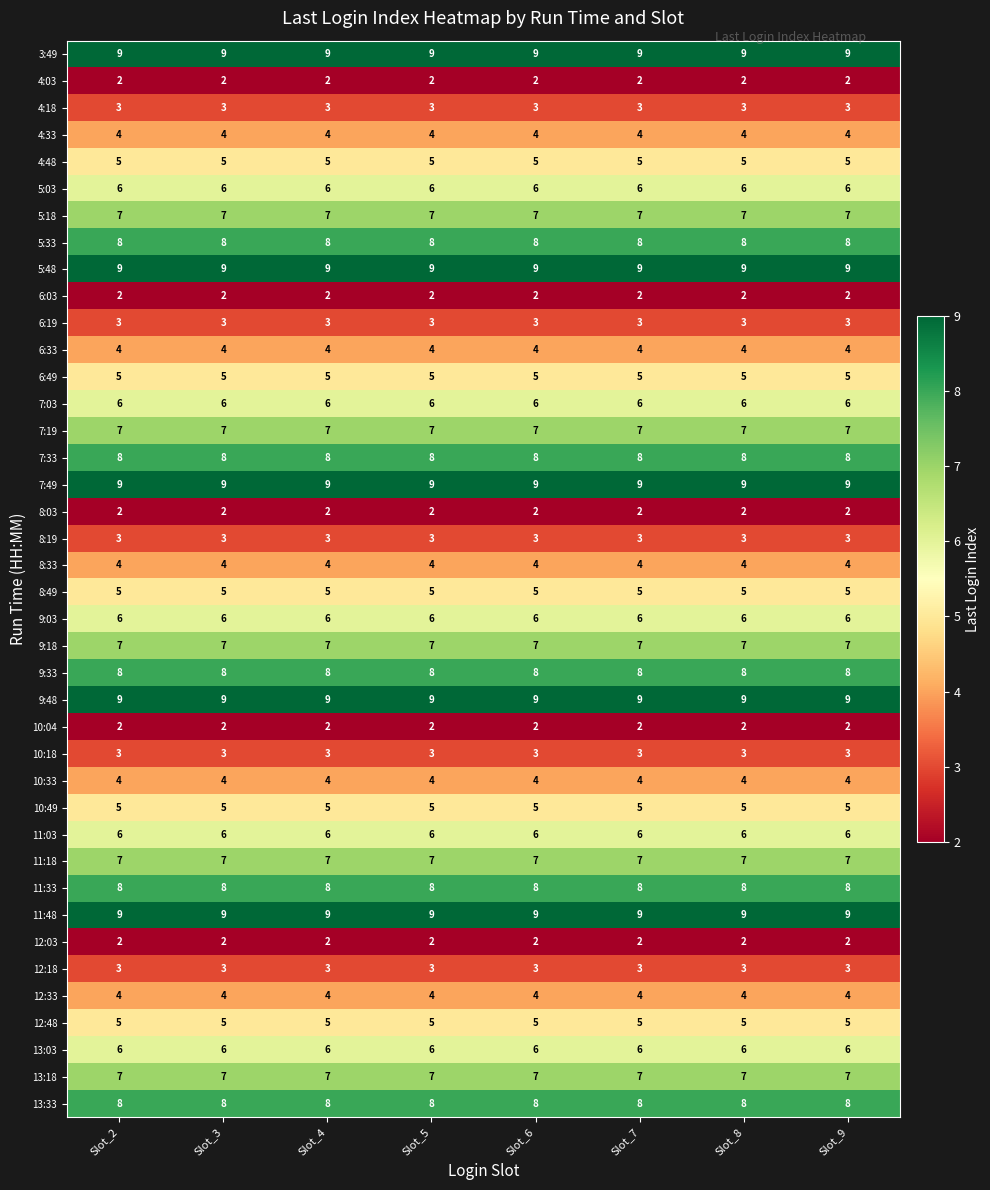

The 6:33 series shows 4 at Slot_8. True or false?

True